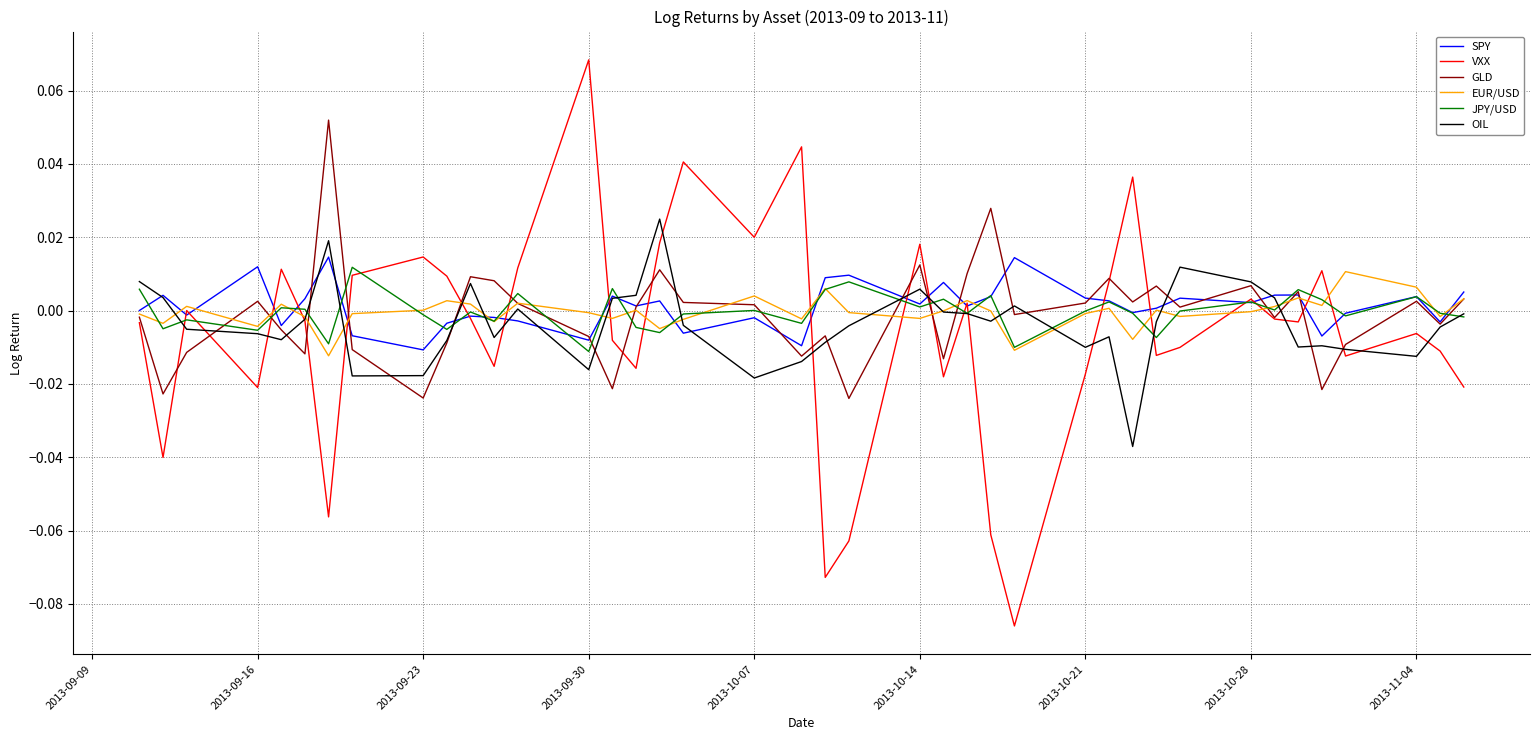

How many series are shown in this chart?

6